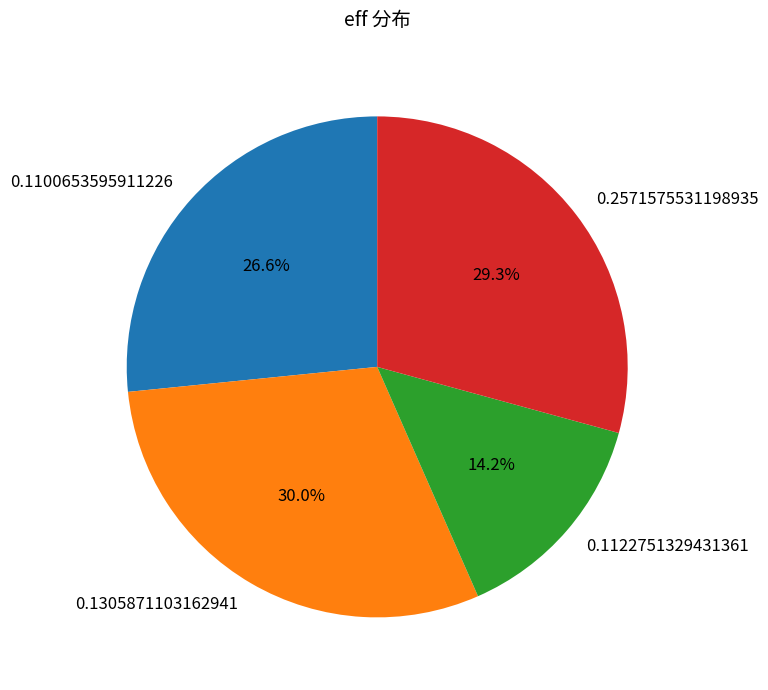

How many slices are in this pie chart?

4